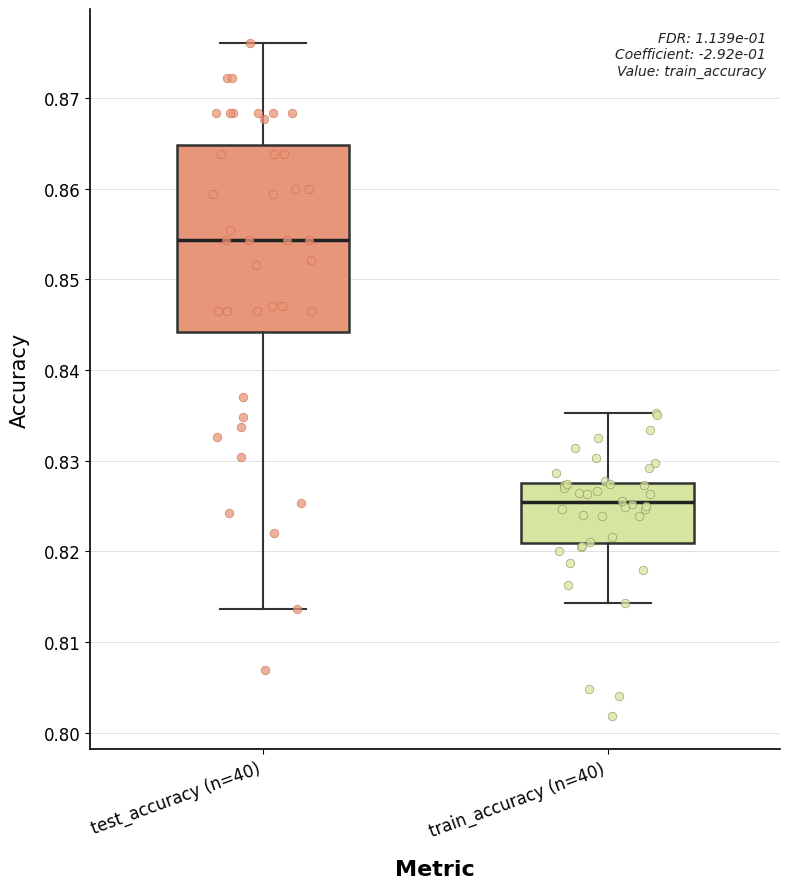

Reading left to right, transcribe this box plot: for each box, give where its median line is, the range the box spans, and where its two whiskers end, as read against the y-axis. The values are not printed on the chart, so give them approximately, as read against the axis.

test_accuracy (n=40): median 0.854, box 0.844 to 0.865, whiskers 0.814 to 0.876
train_accuracy (n=40): median 0.825, box 0.821 to 0.828, whiskers 0.814 to 0.835